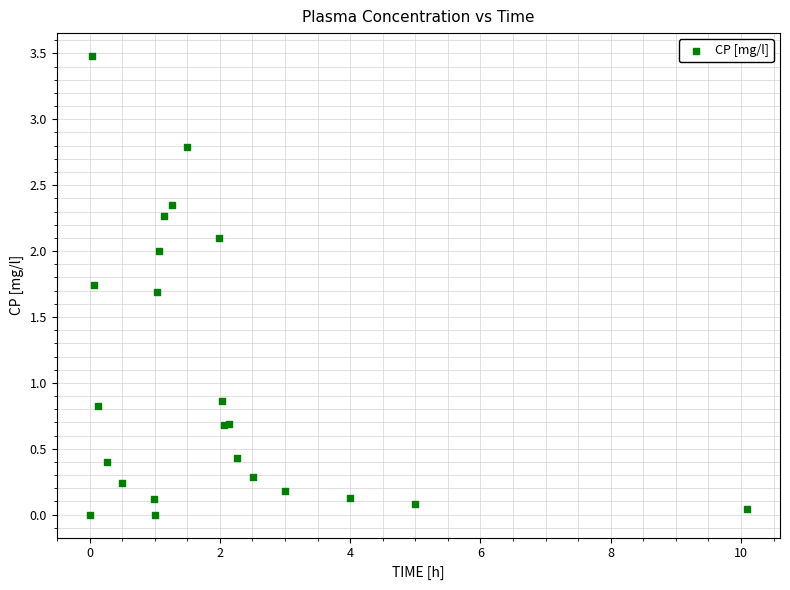

What Y value in the scatter plot is closest to 1?

0.9